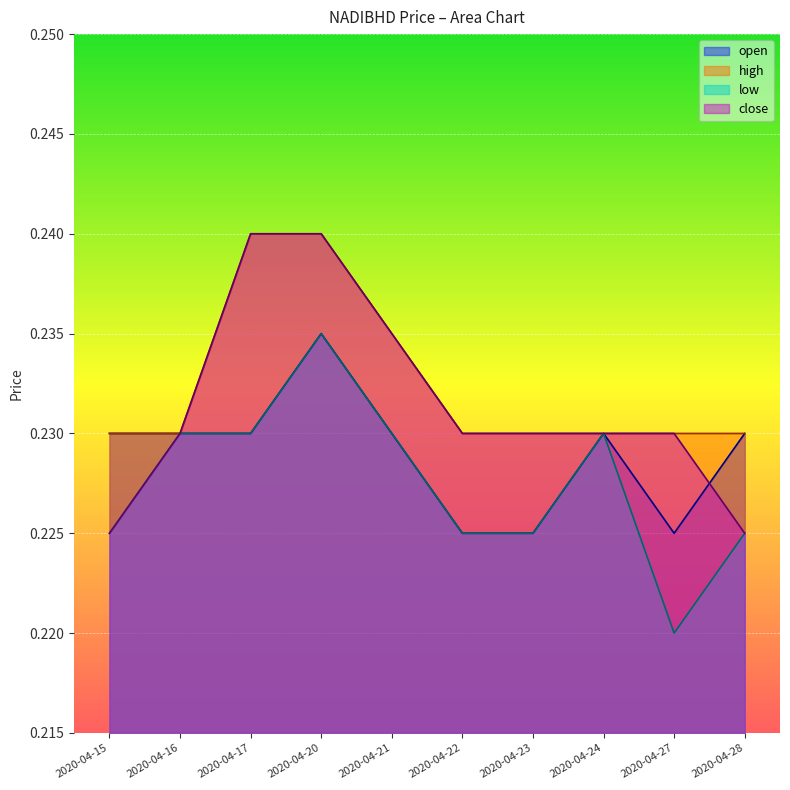

Which label corresponds to the smallest value in the chart?

2020-04-27